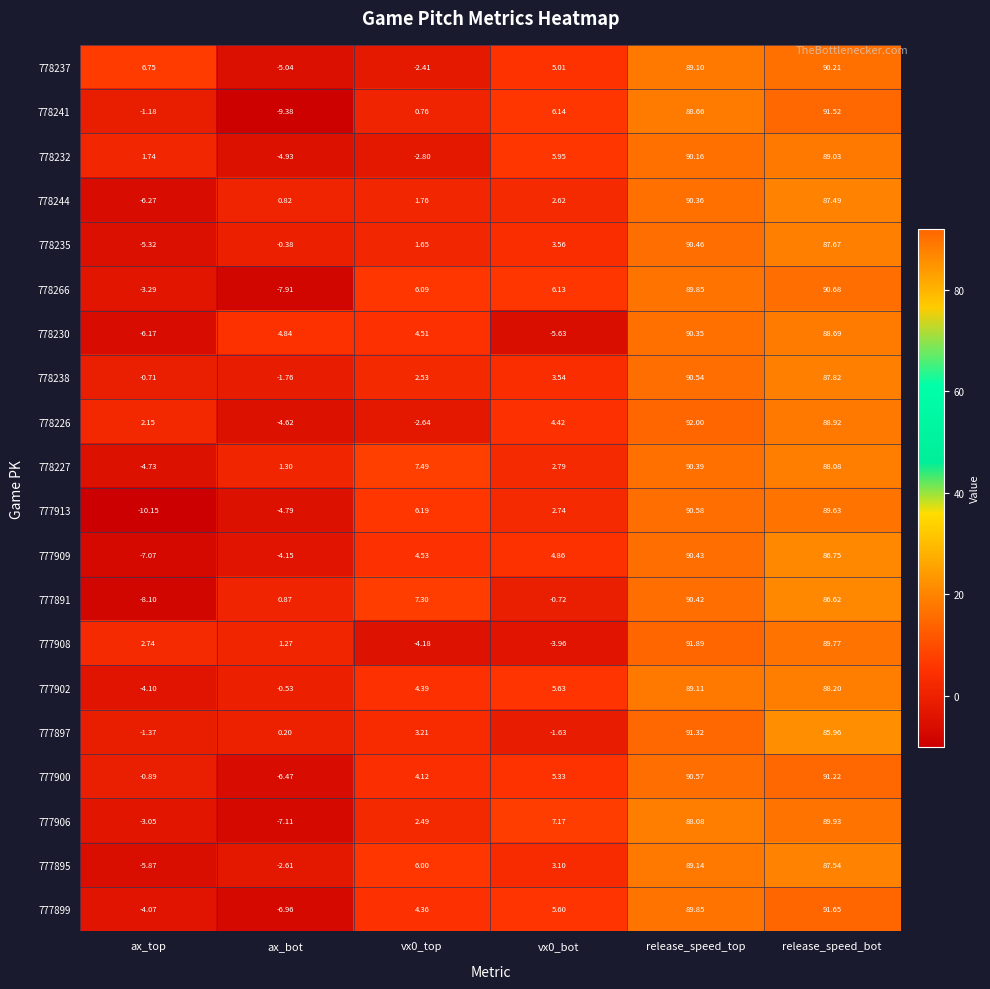

How many data points in 777899 are above 5?

3